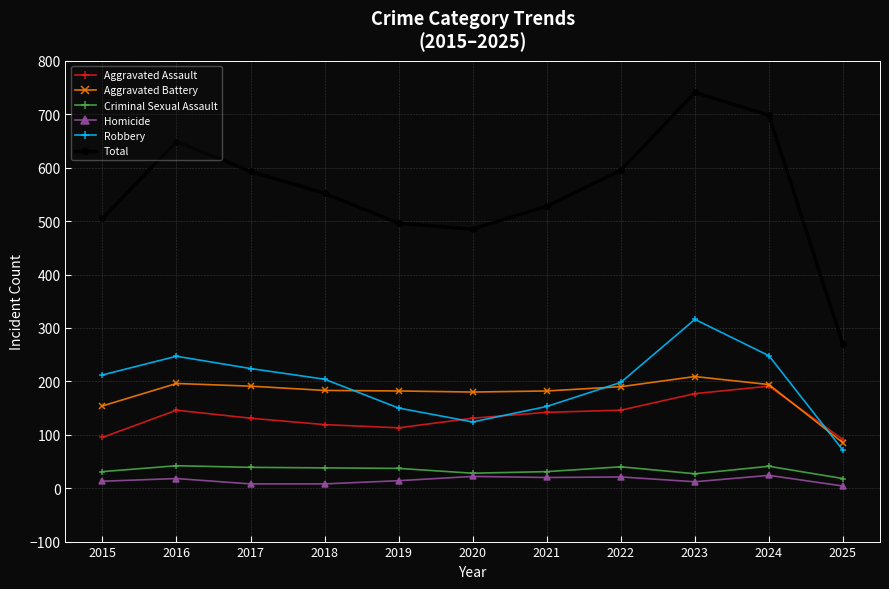

How many lines are shown in the chart?

6